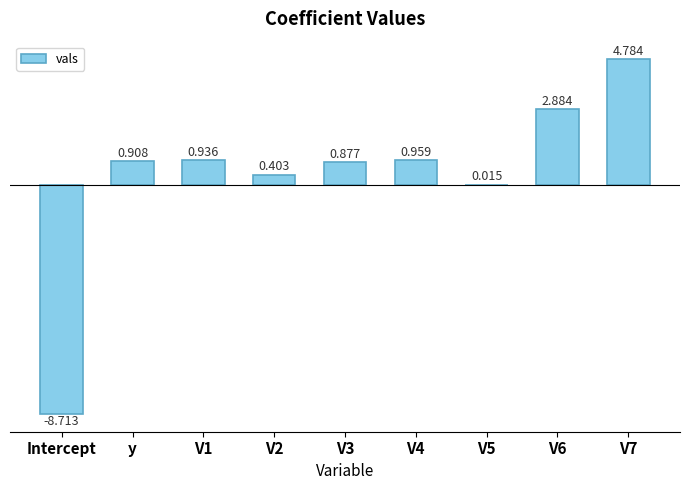

Where does the data first go above 0?

y